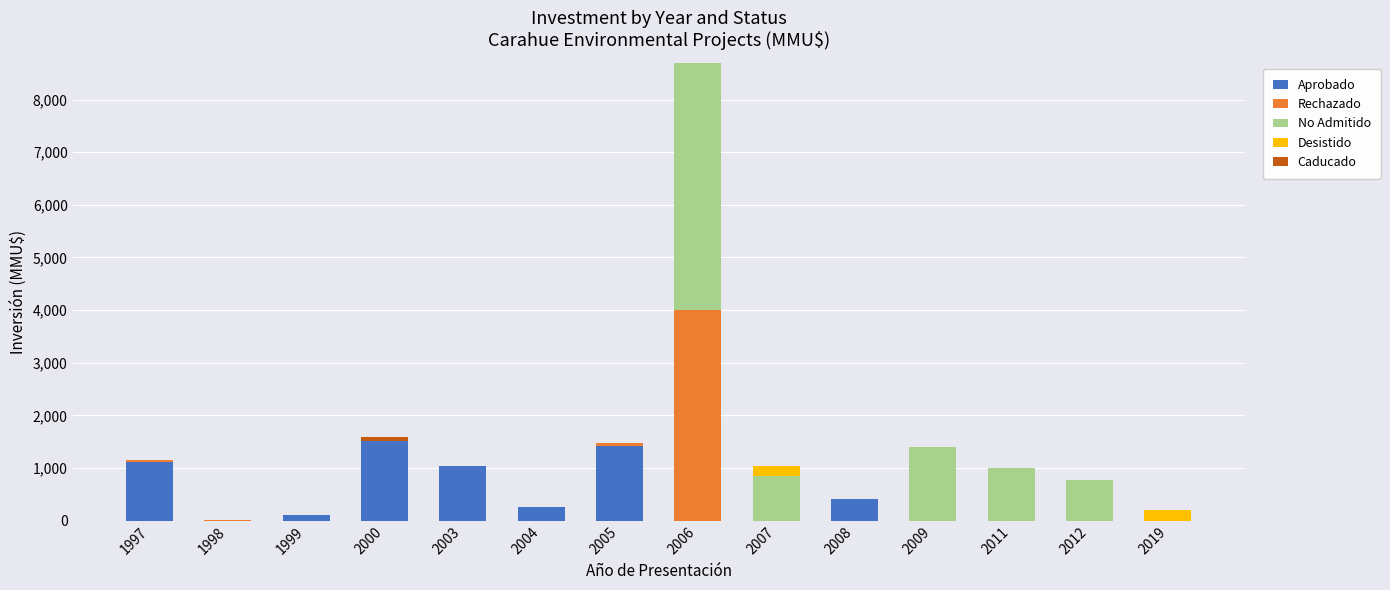

At which category is the sum across all series the highest?

2006